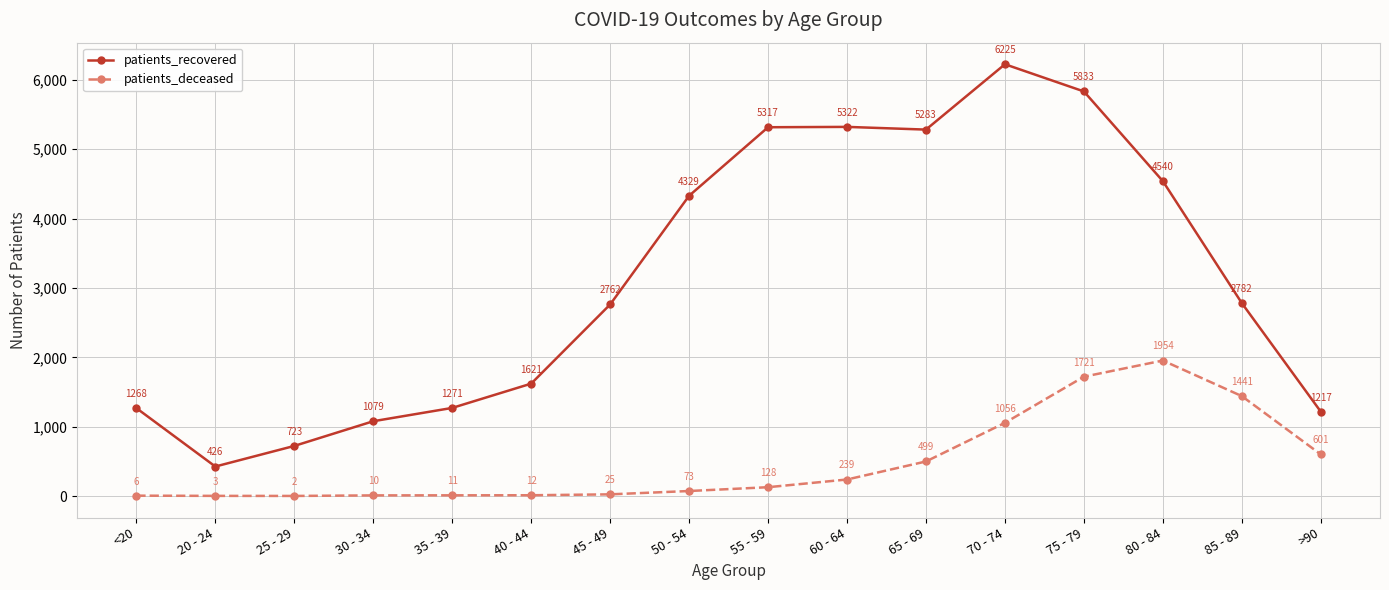

What is the label of the 5th point from the left?

35 - 39